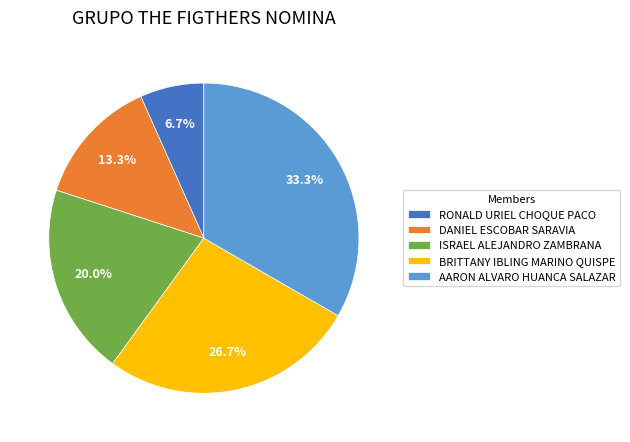

To the nearest percent, what is the difference between the AARON ALVARO HUANCA SALAZAR and ISRAEL ALEJANDRO ZAMBRANA slice percentages?

13%